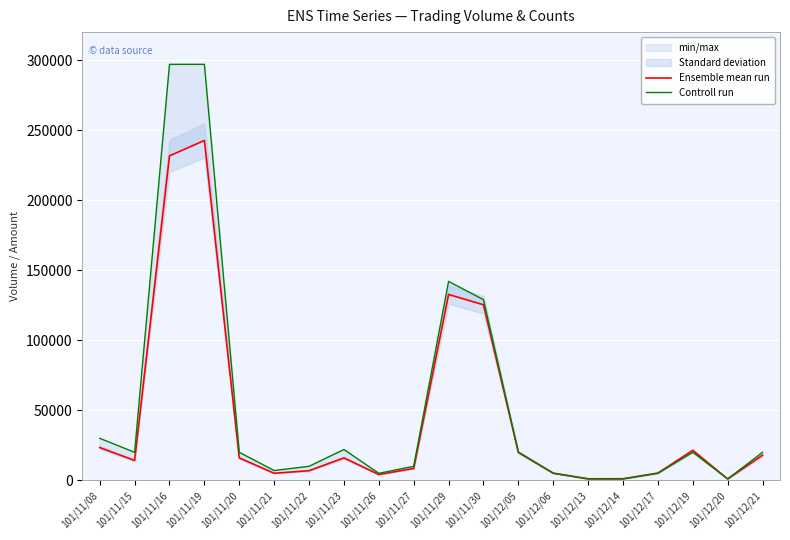

Reading left to right, transcribe all the data shown in this chart.

Ensemble mean run: 101/11/08=23400	101/11/15=14200	101/11/16=231660	101/11/19=242660	101/11/20=16000	101/11/21=5040	101/11/22=6890	101/11/23=16010	101/11/26=4150	101/11/27=8500	101/11/29=132700	101/11/30=125340	101/12/05=20000	101/12/06=5150	101/12/13=1100	101/12/14=1130	101/12/17=5200	101/12/19=21400	101/12/20=960	101/12/21=18000
Controll run: 101/11/08=30000	101/11/15=20000	101/11/16=297000	101/11/19=297000	101/11/20=20000	101/11/21=7000	101/11/22=10000	101/11/23=22000	101/11/26=5000	101/11/27=10000	101/11/29=142000	101/11/30=129000	101/12/05=20000	101/12/06=5000	101/12/13=1000	101/12/14=1000	101/12/17=5000	101/12/19=20000	101/12/20=1000	101/12/21=20000